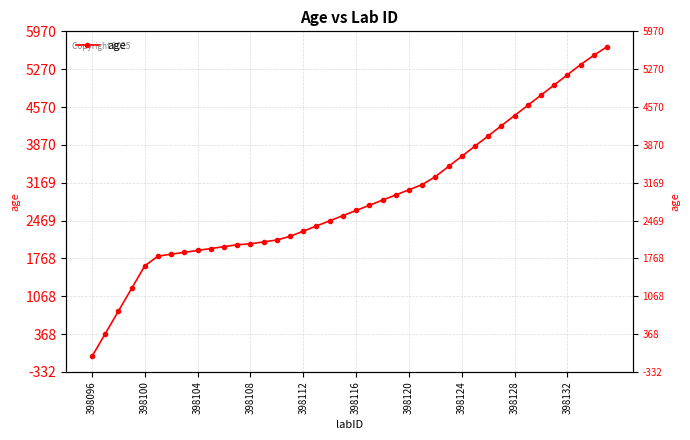

How many lines are shown in the chart?

1